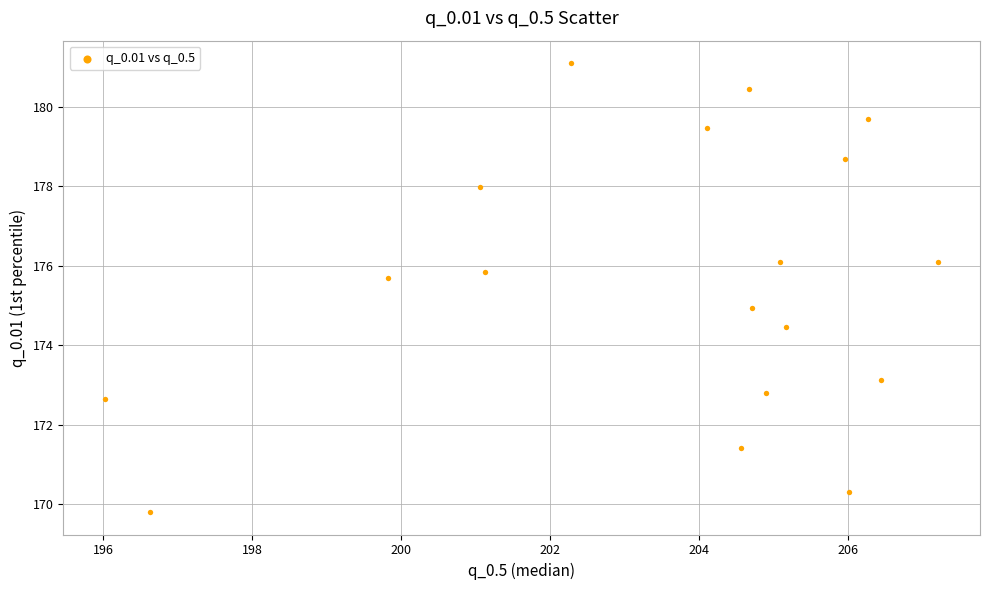

What is the range of Y values (max minus min)?

11.3